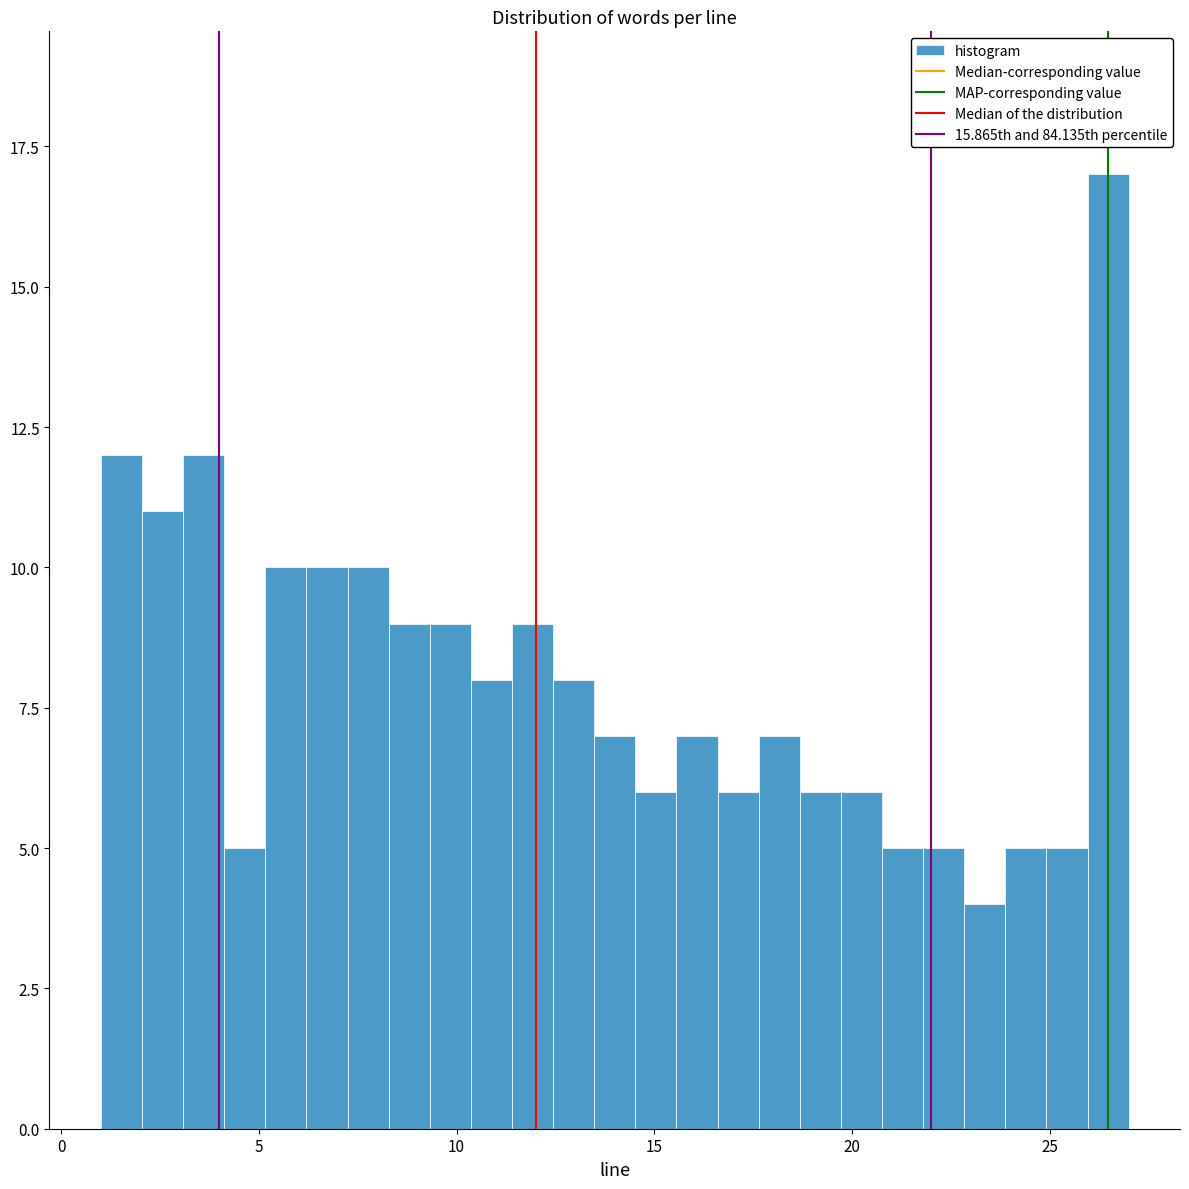

Read against the x-axis, roughly where is the centre of the tallest bar?

26.5